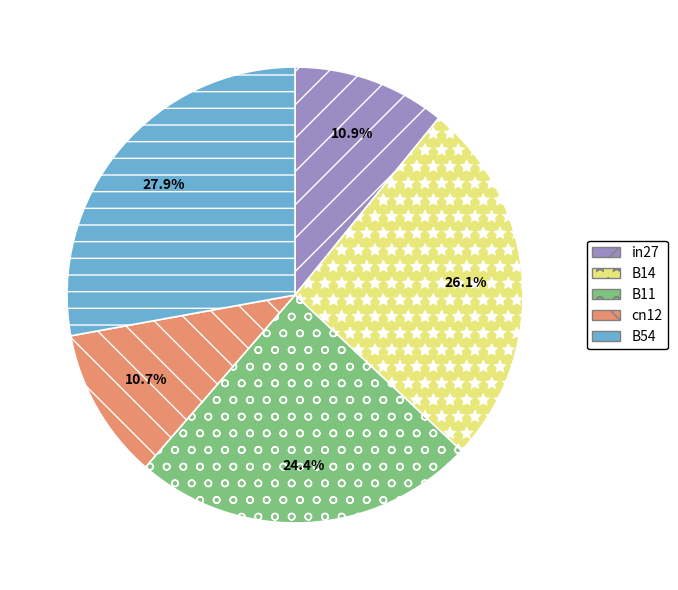

How much of the chart is everything except cn12?

89.3%